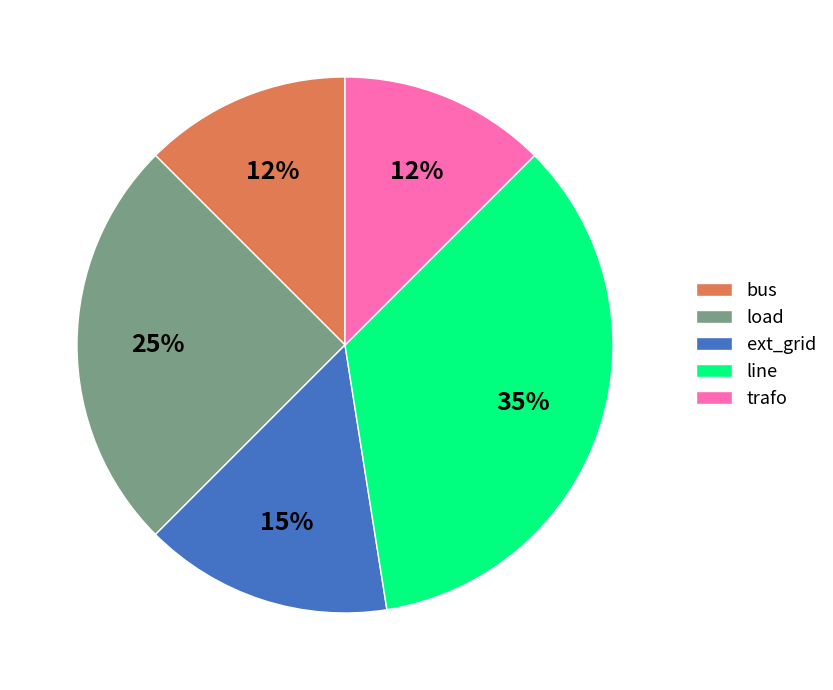

What percentage is the ext_grid slice, to the nearest percent?

15%